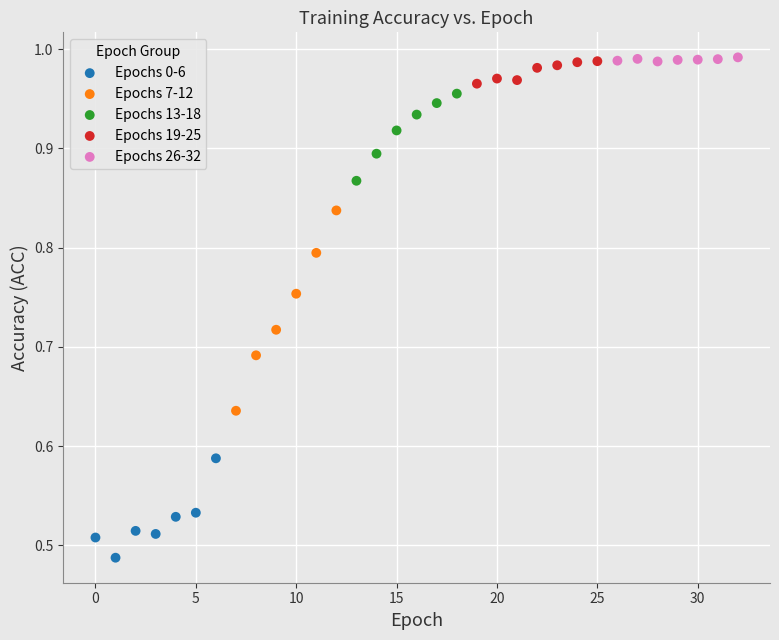

Which series reaches the minimum Y coordinate?

Epochs 0-6